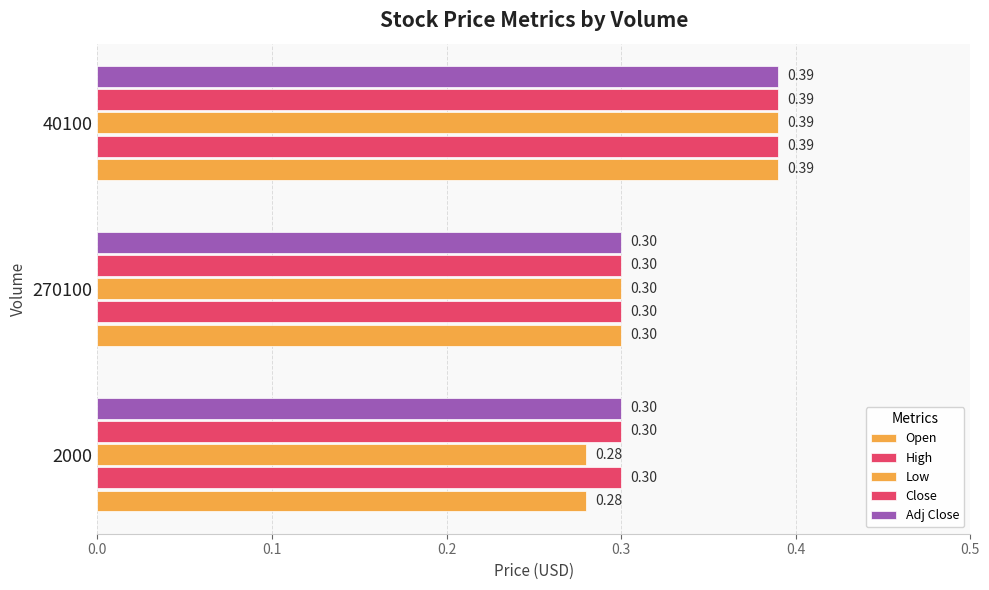

Reading right to left, list all the values displayed in this chart.

Open: 0.4	0.3	0.3
High: 0.4	0.3	0.3
Low: 0.4	0.3	0.3
Close: 0.4	0.3	0.3
Adj Close: 0.4	0.3	0.3